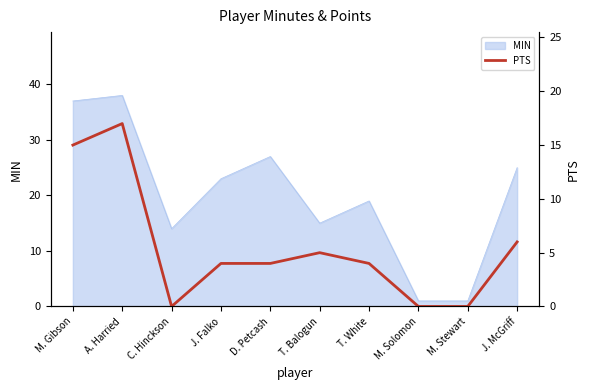

What is the maximum value for MIN?

38